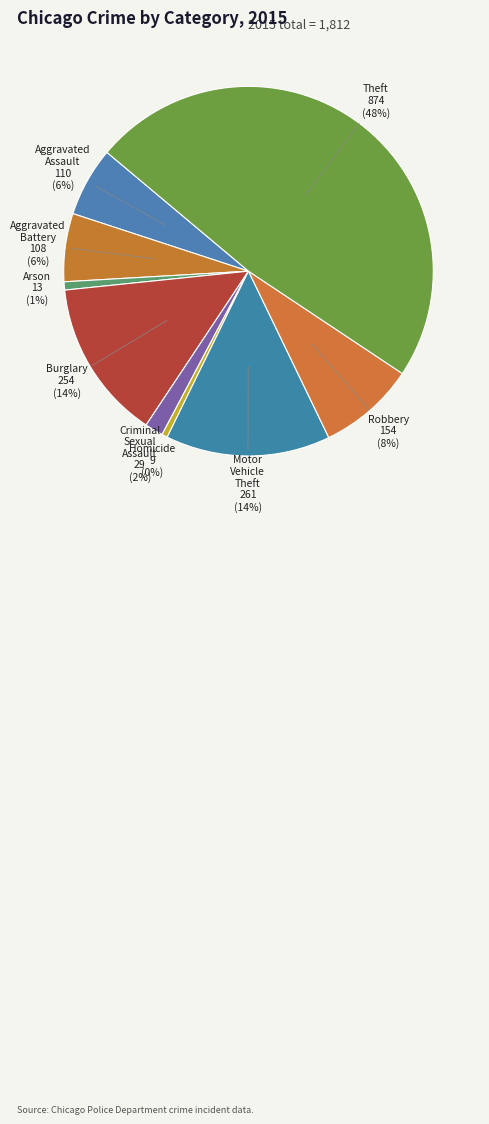

Which has a higher value, Criminal Sexual Assault or Homicide?

Criminal Sexual Assault